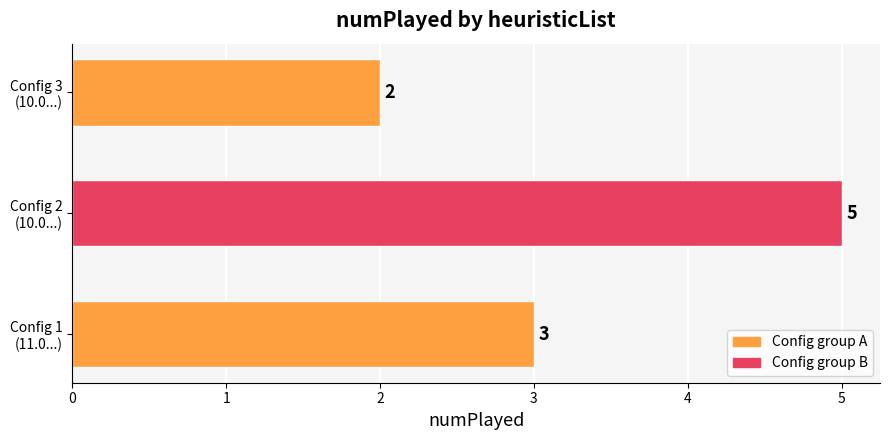

What is the sum of all values?

10